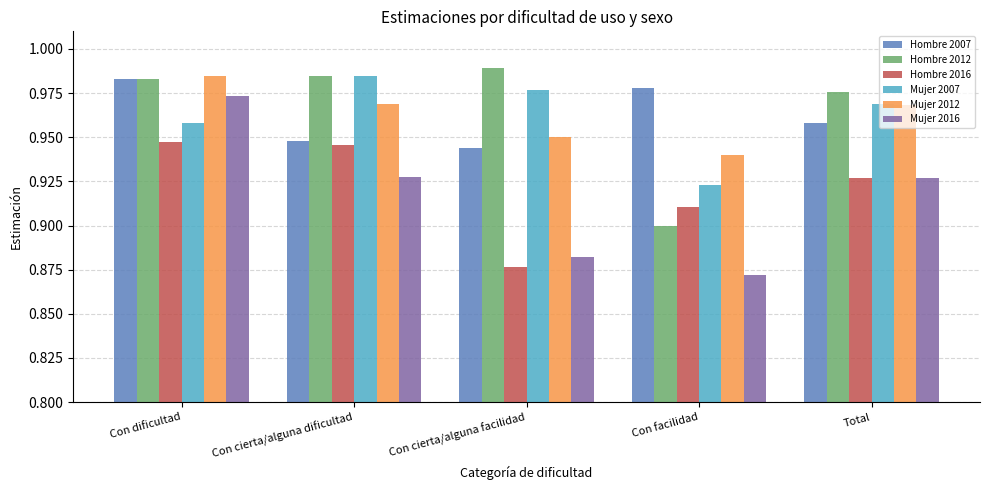

How many Hombre 2016 values are between 0 and 1?

5